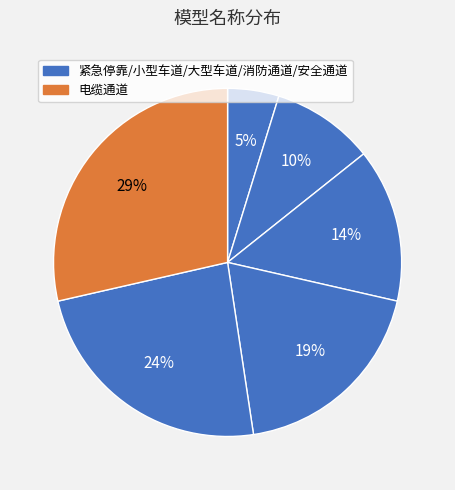

How many segments does this pie chart have?

6